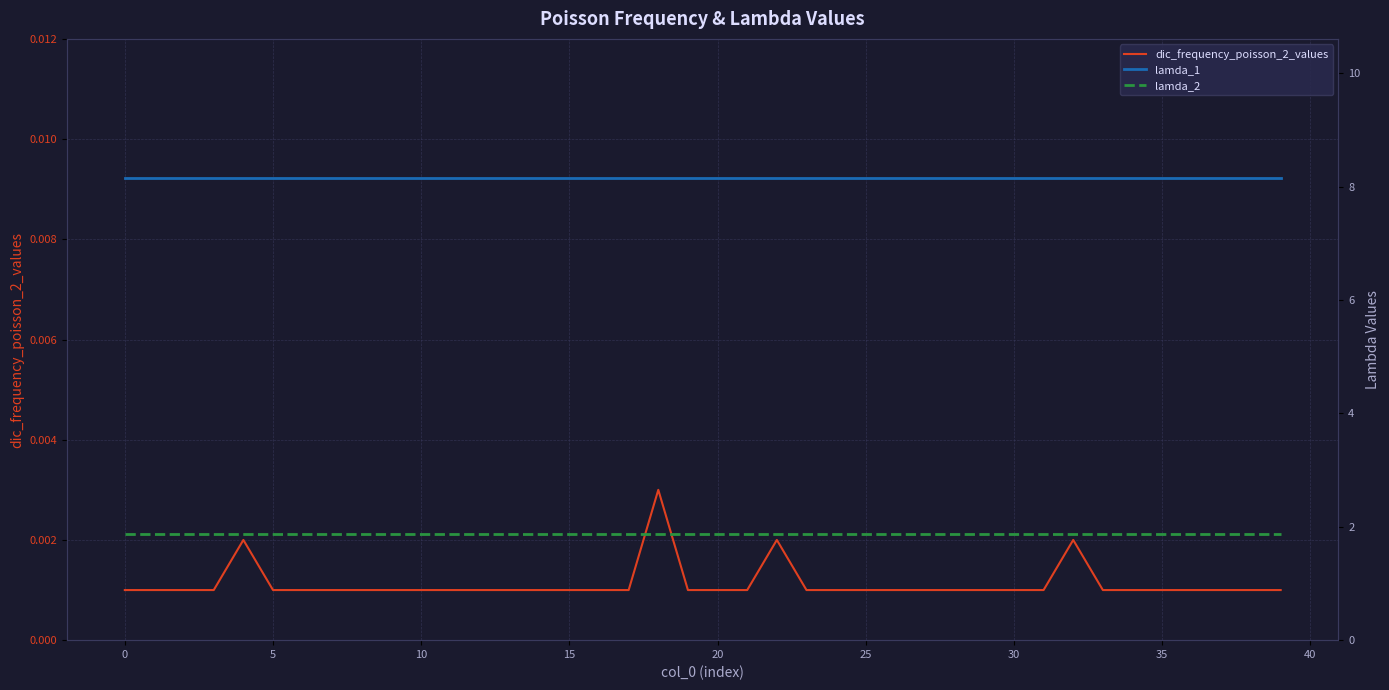

How many lines are shown in the chart?

3